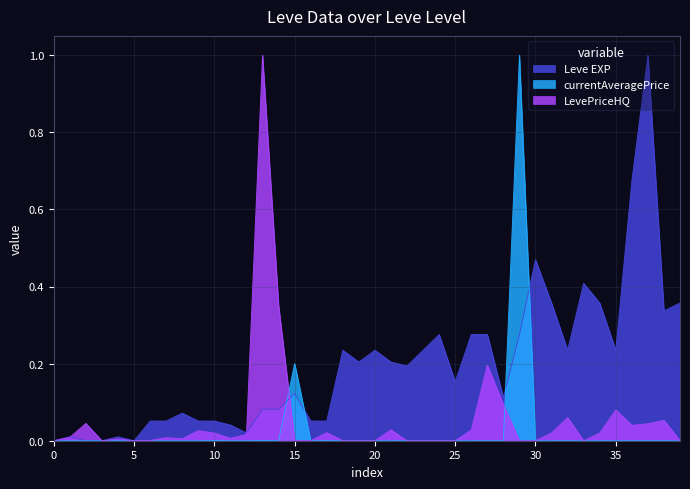

The value of LevePriceHQ at 30 is -0.3. True or false?

False